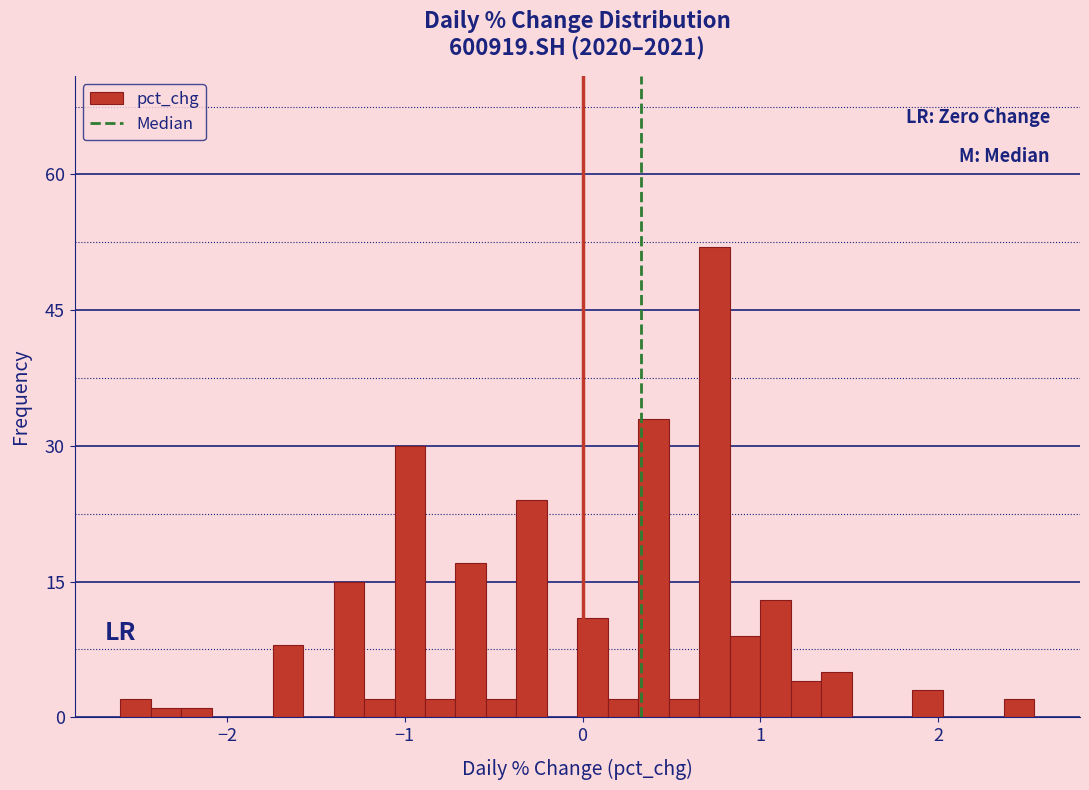

Around what value on the x-axis is the tallest bar? Give the approximate position of its centre, as read against the axis.

0.7